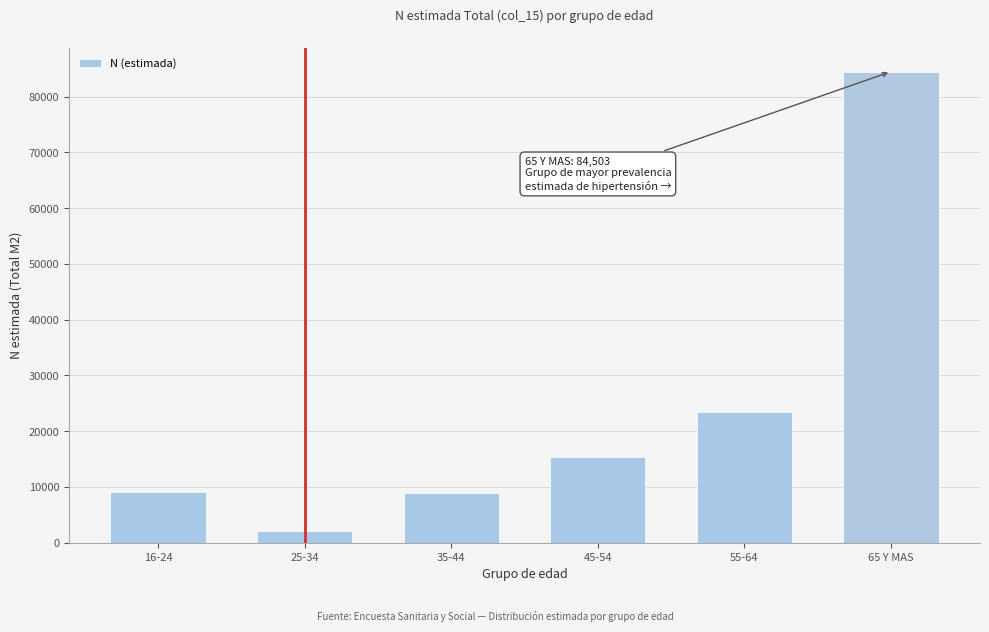

Between 45-54 and 35-44, which is larger?

45-54